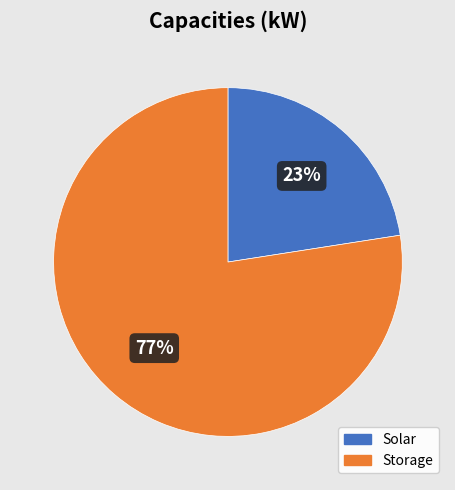

To the nearest percent, what is the combined percentage of Storage and Solar?

100%